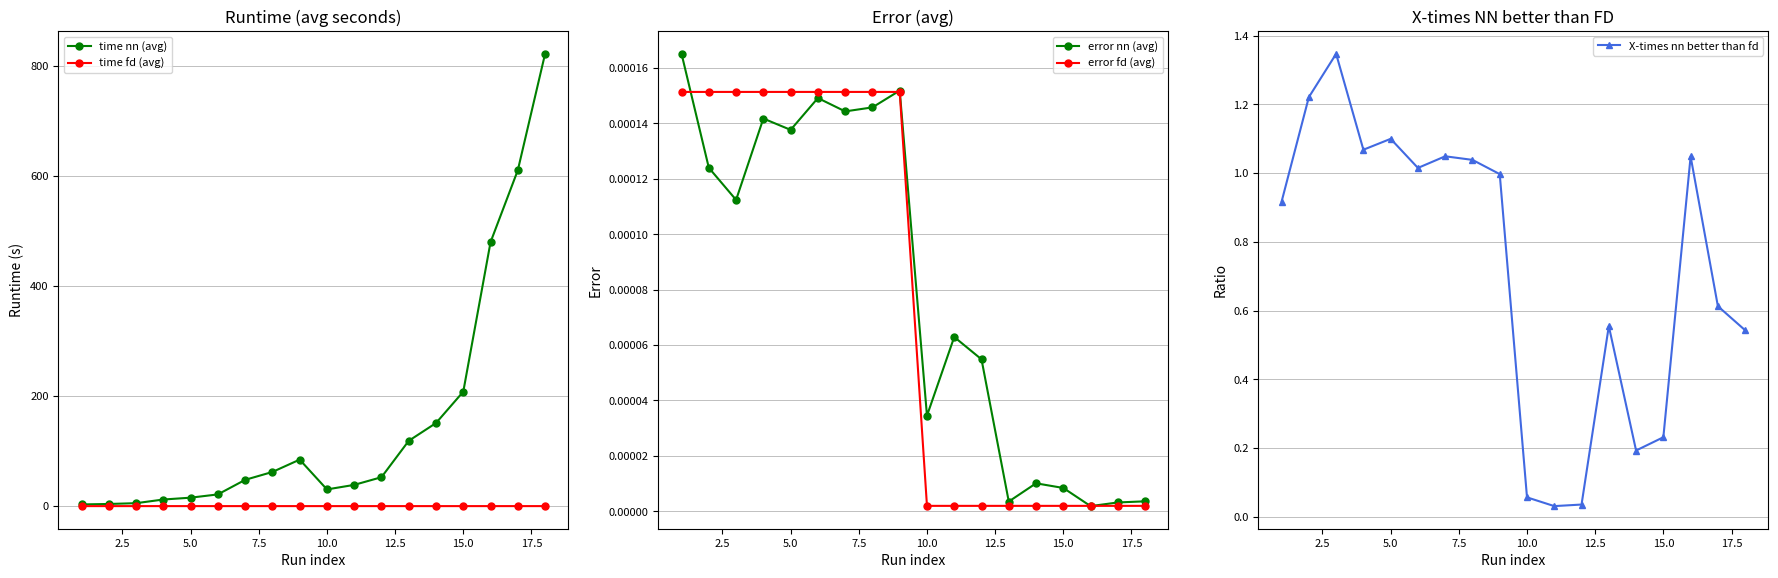

True or false: error nn (avg) and X-times nn better than fd cross at least once.

False